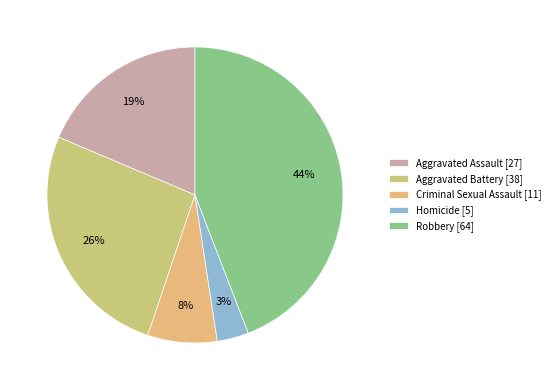

Count the number of slices in the pie.

5